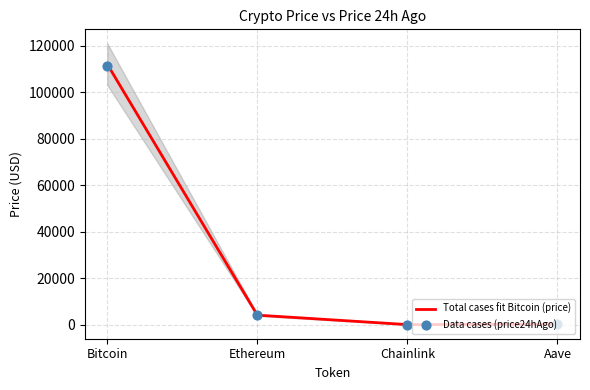

Approximately how many times larger is the value at Ethereum compared to Chainlink?

213.1